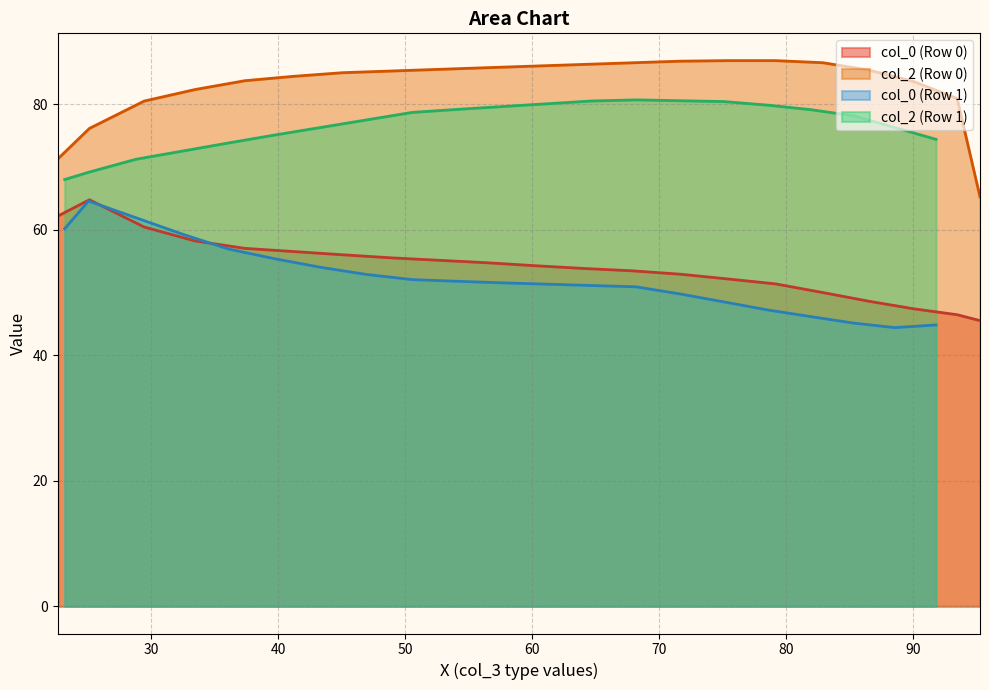

True or false: col_0 has a value of 60.2 at 23.1875.

True